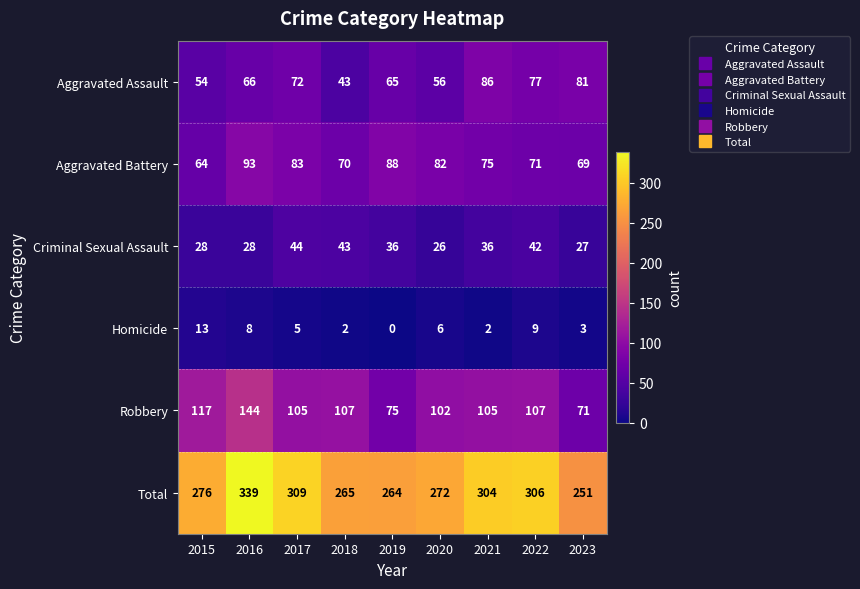

Which series changed the most between 2019 and 2021?

Total